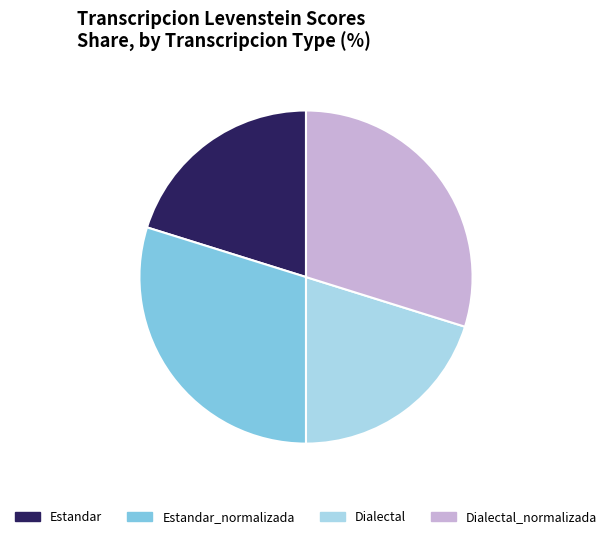

Does Dialectal represent more than half of the total?

No